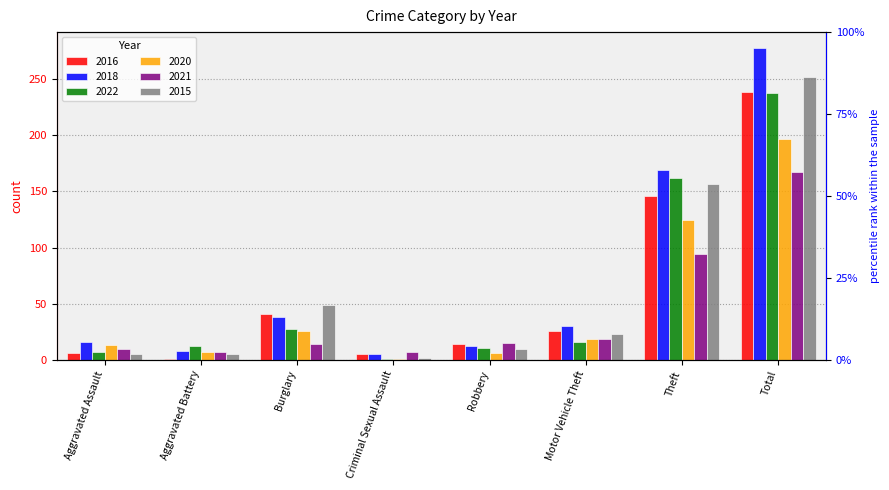

What is the label of the 3rd bar from the right?

Motor Vehicle Theft